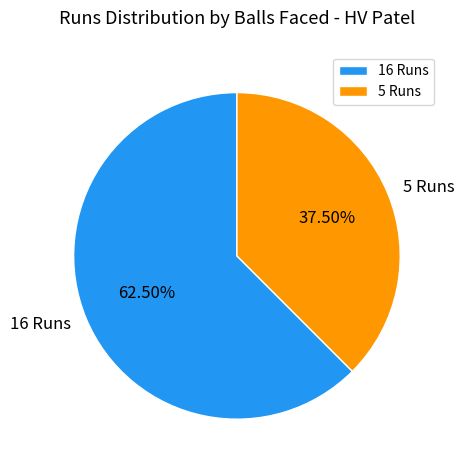

Between 16 Runs and 5 Runs, which is larger?

16 Runs